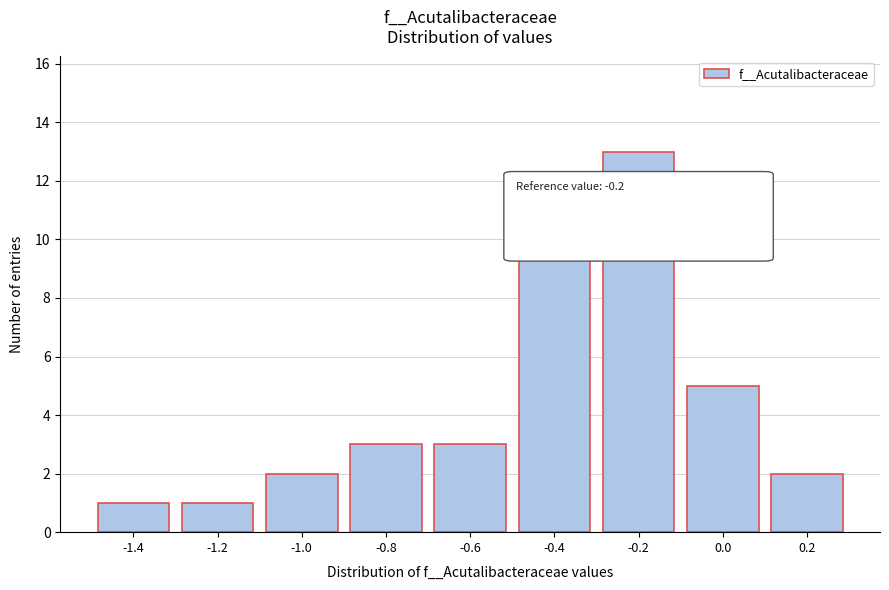

Reading left to right, transcribe all the data shown in this chart.

-1.4=1	-1.2=1	-1.0=2	-0.8=3	-0.6=3	-0.4=10	-0.2=13	0.0=5	0.2=2